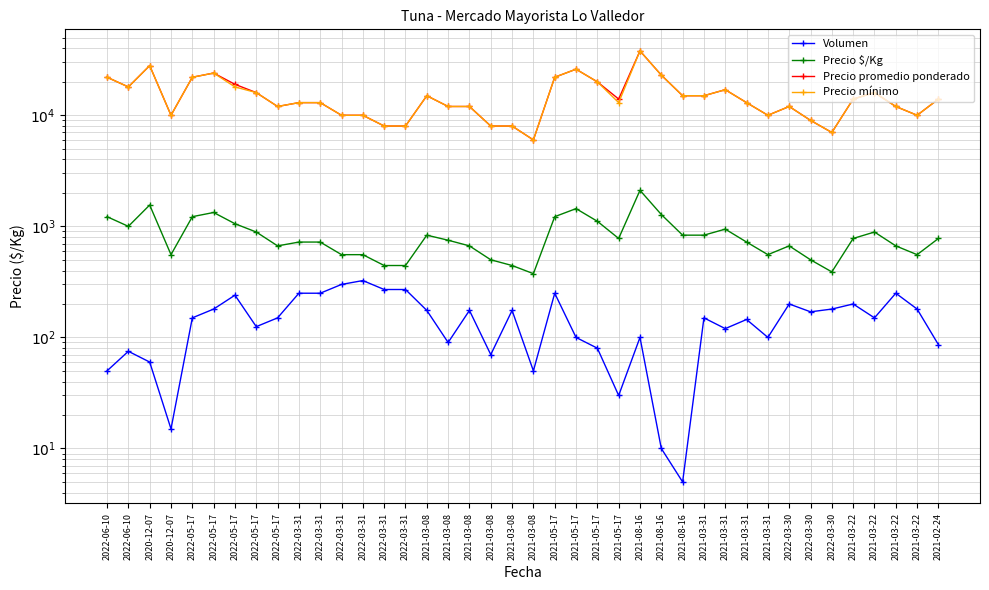

True or false: Volumen has a value of 150 at 2021-03-31.

True